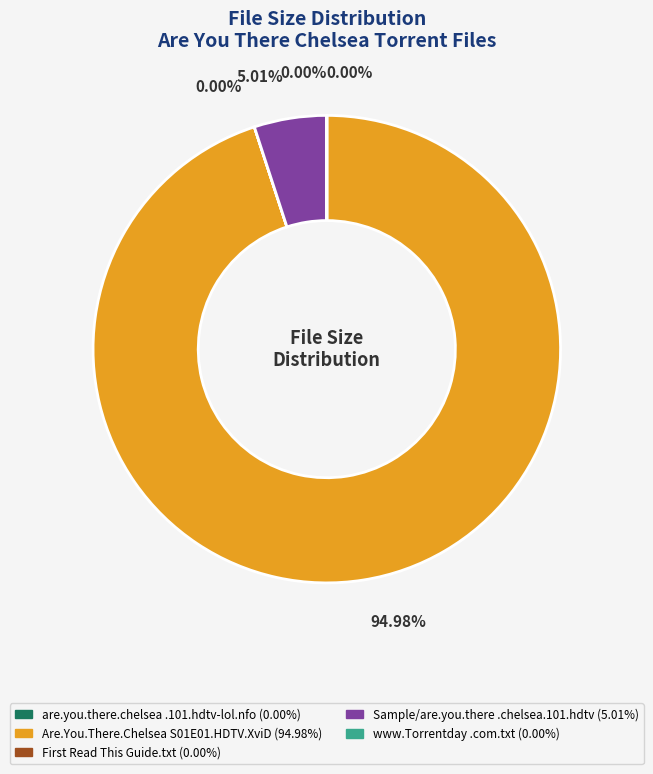

Does any single category account for the majority?

Yes